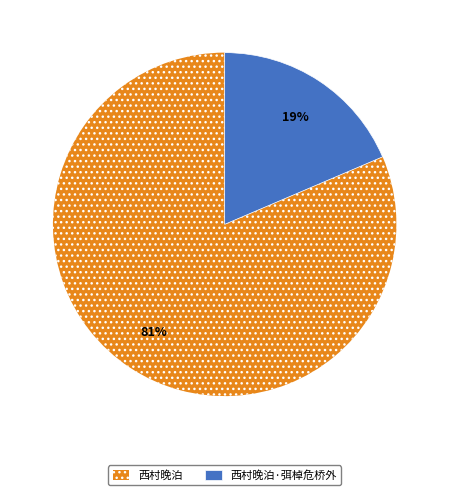

To the nearest percent, what portion does 西村晚泊·弭棹危桥外 represent?

19%